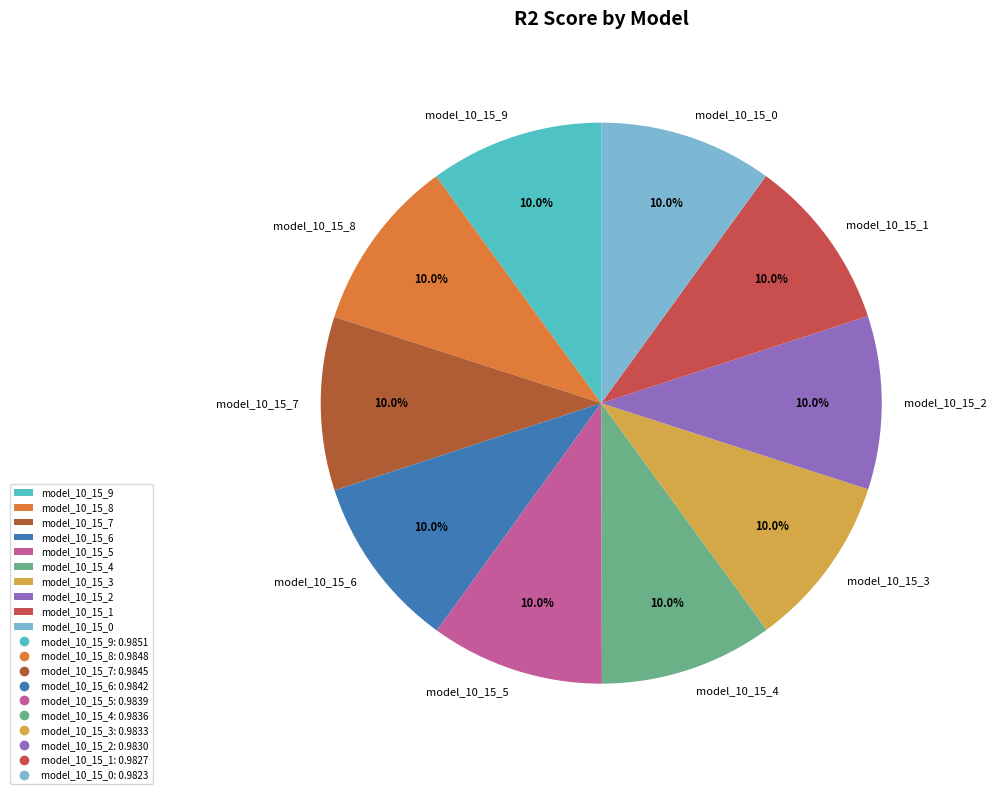

Is it true that model_10_15_9 is 1% of the pie?

False